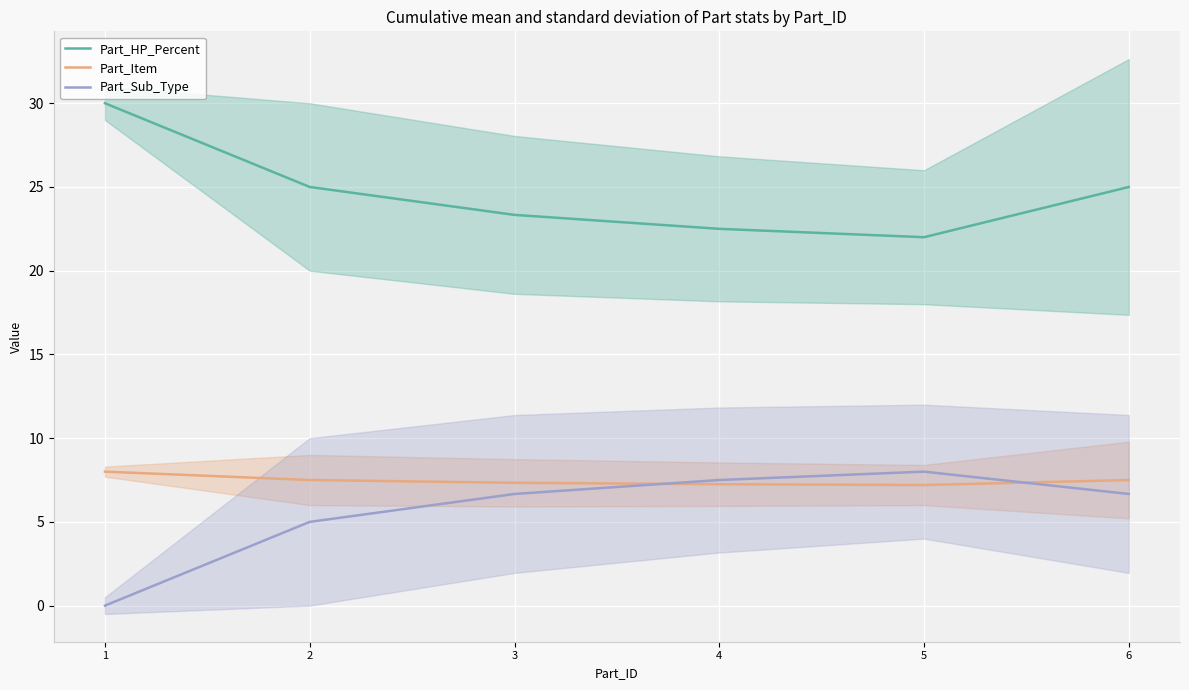

Which series has the widest spread of values?

Part_HP_Percent